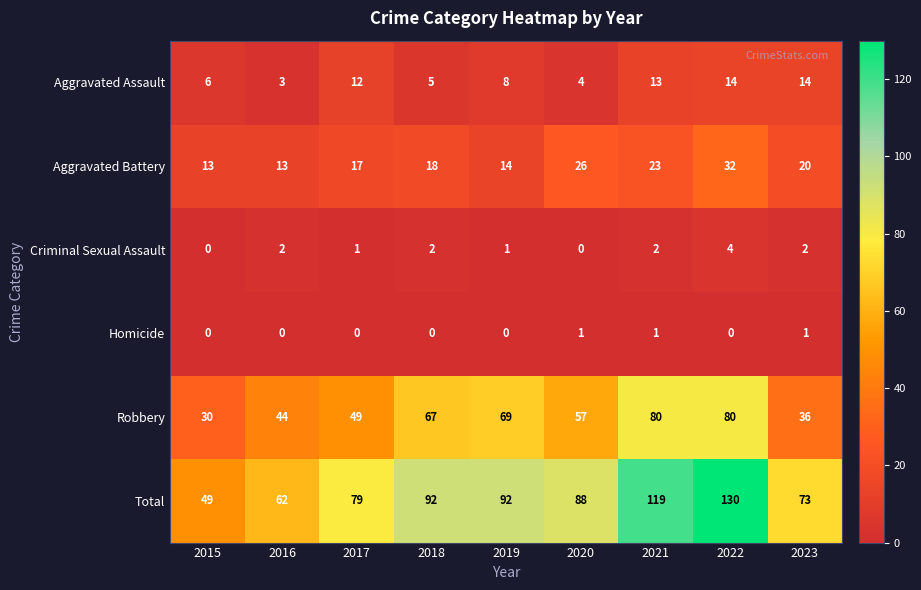

At which category is the sum across all series the highest?

2022